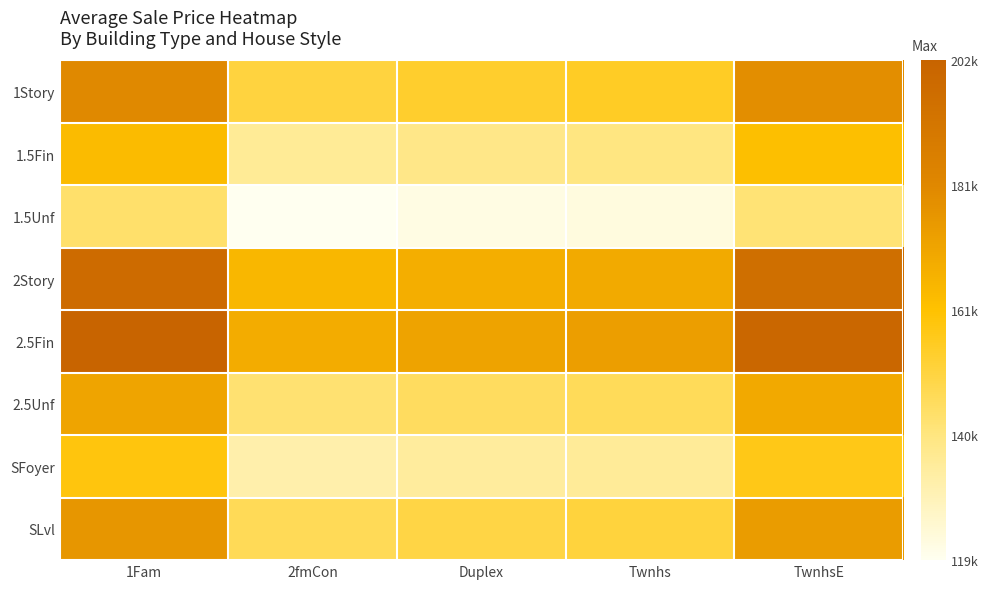

At which category is the sum across all series the highest?

1Fam